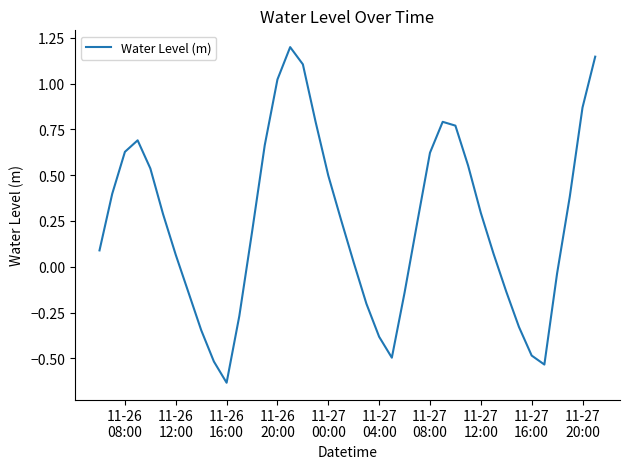

What is the difference between the maximum and minimum values?

1.8